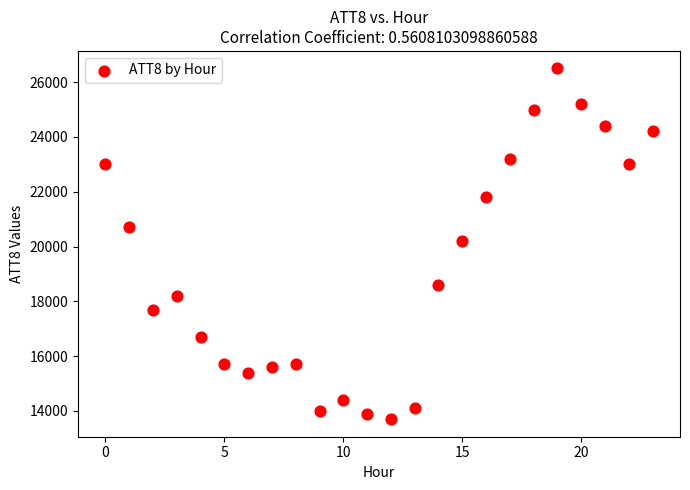

What is the range of Y values (max minus min)?

12800